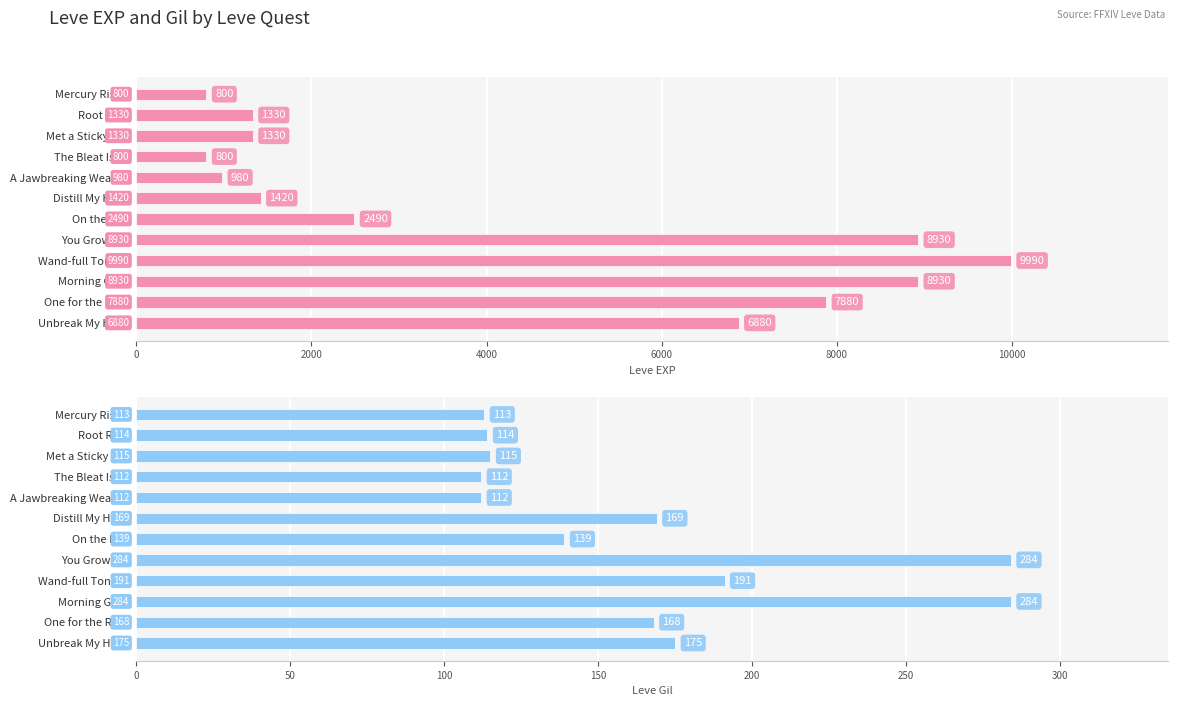

What is the average value of the Leve Gil series?

165